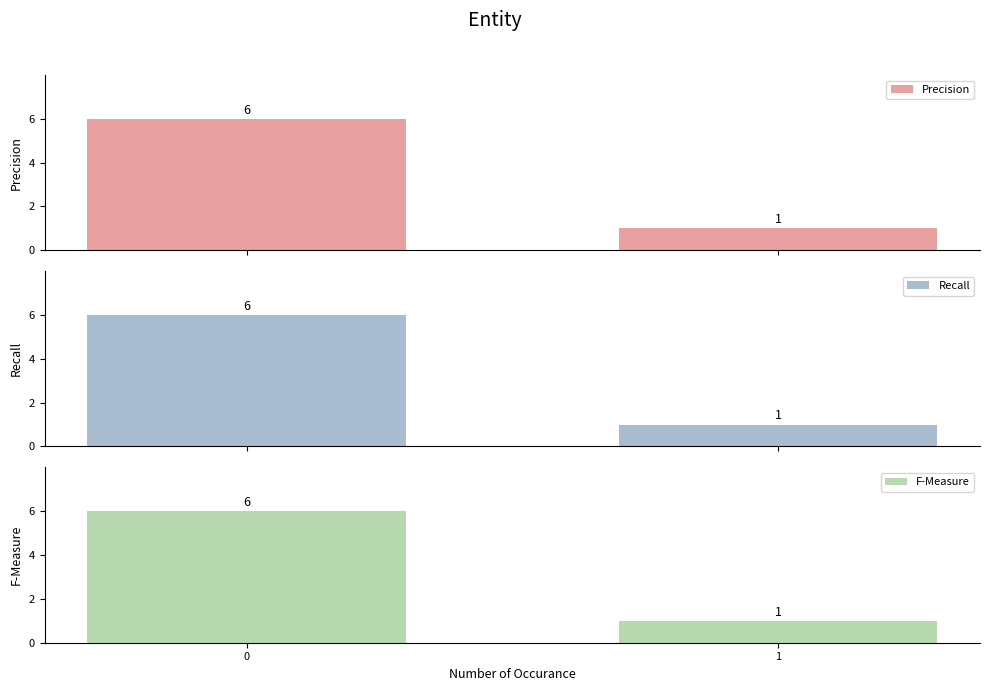

Reading left to right, list all the values displayed in this chart.

Precision: 6	1
Recall: 6	1
F-Measure: 6	1